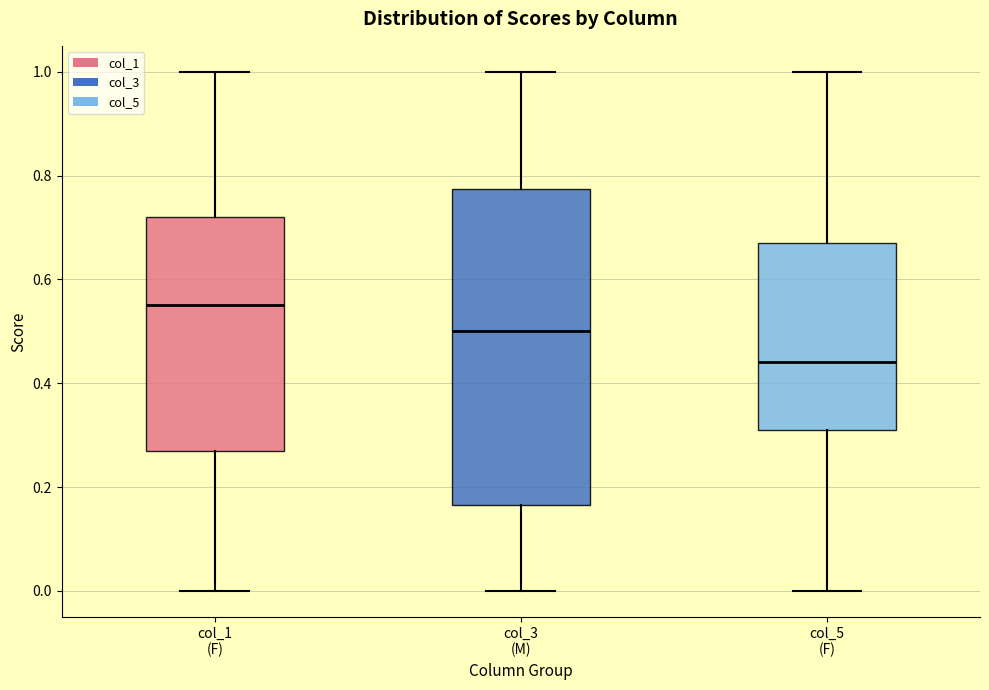

Which box is the tallest, from its lower edge to its upper edge?

col_3 (M)